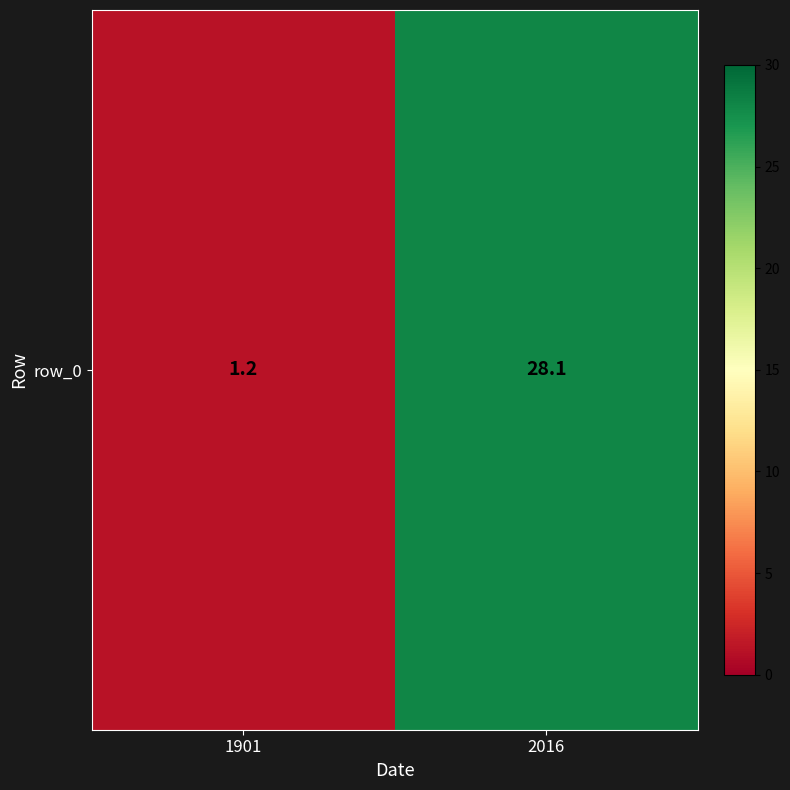

How many data points does each series have?

2